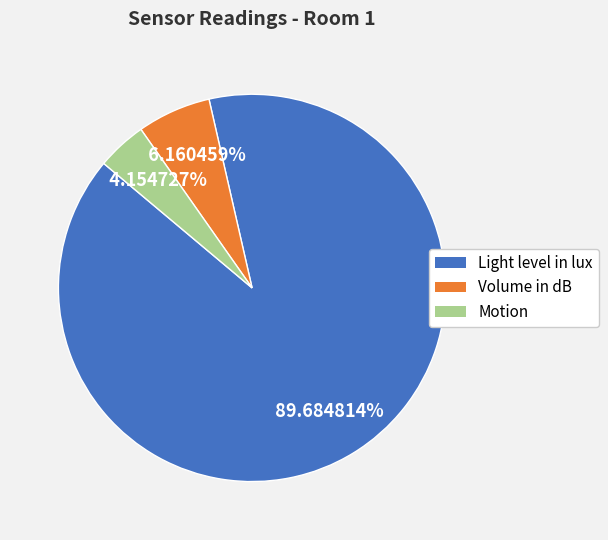

Is the sum of Volume in dB and Light level in lux greater than half?

Yes